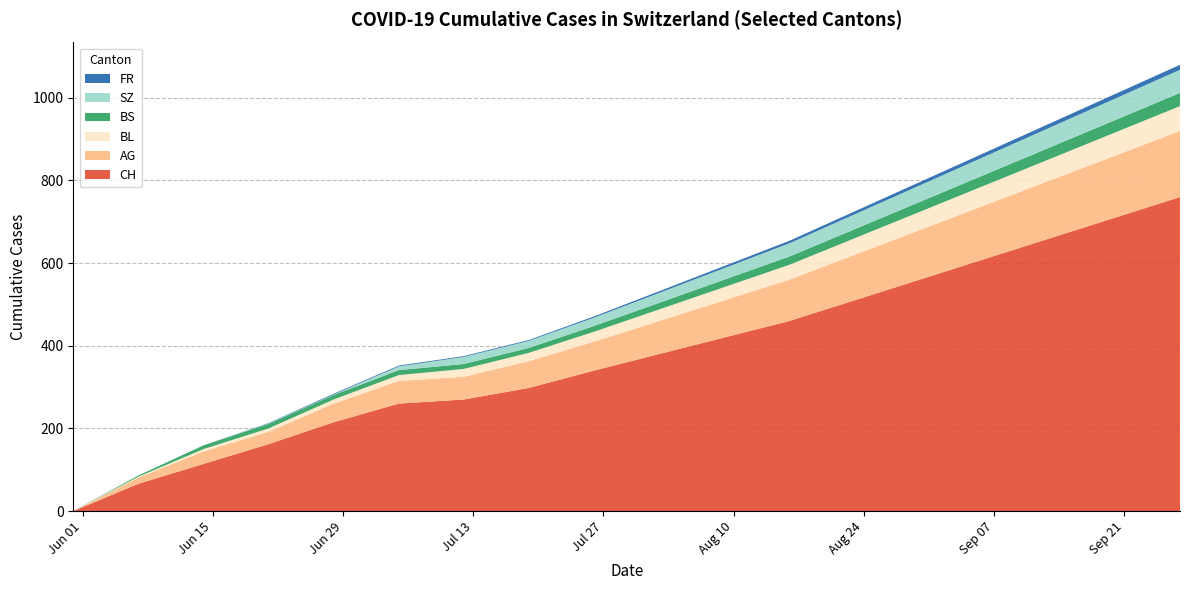

Reading left to right, extract all data points from this chart.

CH: 2020-05-31=0	2020-06-07=66	2020-06-14=114	2020-06-21=162	2020-06-28=215	2020-07-05=260	2020-07-12=270	2020-07-19=298	2020-07-26=340	2020-08-02=380	2020-08-09=420	2020-08-16=460	2020-08-23=510	2020-08-30=560	2020-09-06=610	2020-09-13=660	2020-09-20=710	2020-09-27=760
AG: 2020-05-31=0	2020-06-07=15	2020-06-14=30	2020-06-21=30	2020-06-28=45	2020-07-05=55	2020-07-12=55	2020-07-19=65	2020-07-26=70	2020-08-02=80	2020-08-09=90	2020-08-16=100	2020-08-23=110	2020-08-30=120	2020-09-06=130	2020-09-13=140	2020-09-20=150	2020-09-27=160
BL: 2020-05-31=0	2020-06-07=2	2020-06-14=6	2020-06-21=8	2020-06-28=10	2020-07-05=14	2020-07-12=19	2020-07-19=20	2020-07-26=24	2020-08-02=28	2020-08-09=32	2020-08-16=36	2020-08-23=40	2020-08-30=44	2020-09-06=48	2020-09-13=52	2020-09-20=56	2020-09-27=60
BS: 2020-05-31=0	2020-06-07=3	2020-06-14=9	2020-06-21=11	2020-06-28=11	2020-07-05=12	2020-07-12=12	2020-07-19=12	2020-07-26=14	2020-08-02=16	2020-08-09=18	2020-08-16=20	2020-08-23=22	2020-08-30=24	2020-09-06=26	2020-09-13=28	2020-09-20=30	2020-09-27=32
SZ: 2020-05-31=0	2020-06-07=0	2020-06-14=0	2020-06-21=1	2020-06-28=1	2020-07-05=9	2020-07-12=17	2020-07-19=17	2020-07-26=20	2020-08-02=24	2020-08-09=28	2020-08-16=32	2020-08-23=36	2020-08-30=40	2020-09-06=44	2020-09-13=48	2020-09-20=52	2020-09-27=56
FR: 2020-05-31=0	2020-06-07=0	2020-06-14=0	2020-06-21=1	2020-06-28=2	2020-07-05=2	2020-07-12=2	2020-07-19=2	2020-07-26=3	2020-08-02=4	2020-08-09=5	2020-08-16=6	2020-08-23=7	2020-08-30=8	2020-09-06=9	2020-09-13=10	2020-09-20=11	2020-09-27=12